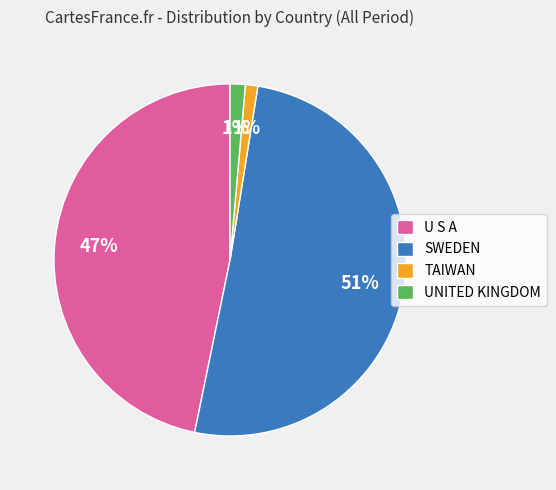

To the nearest percent, what percentage of the pie is TAIWAN?

1%